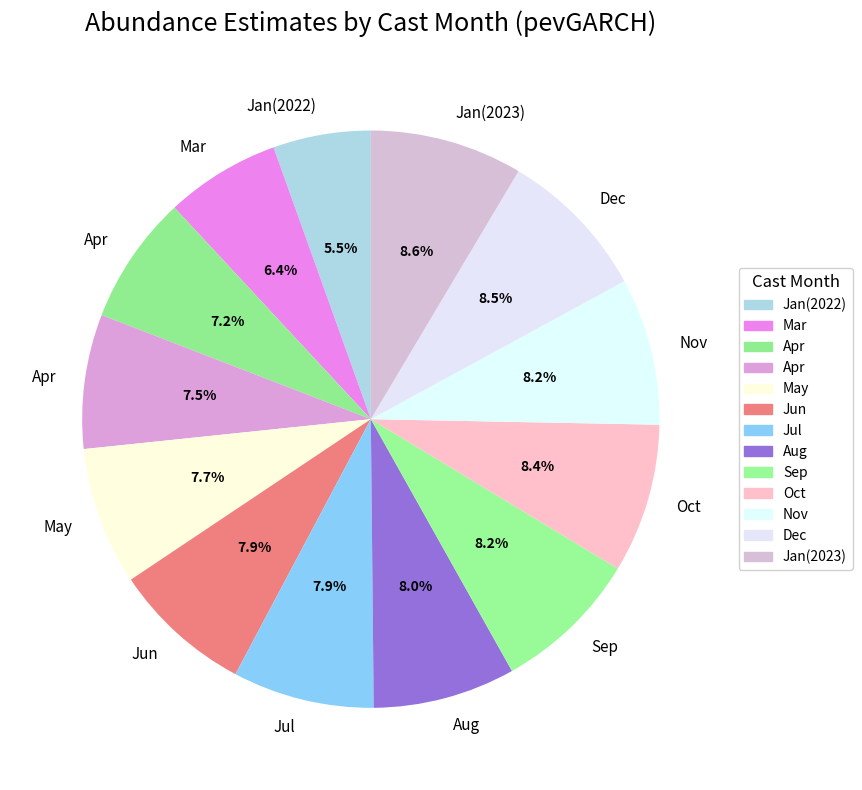

How many slices are in this pie chart?

13